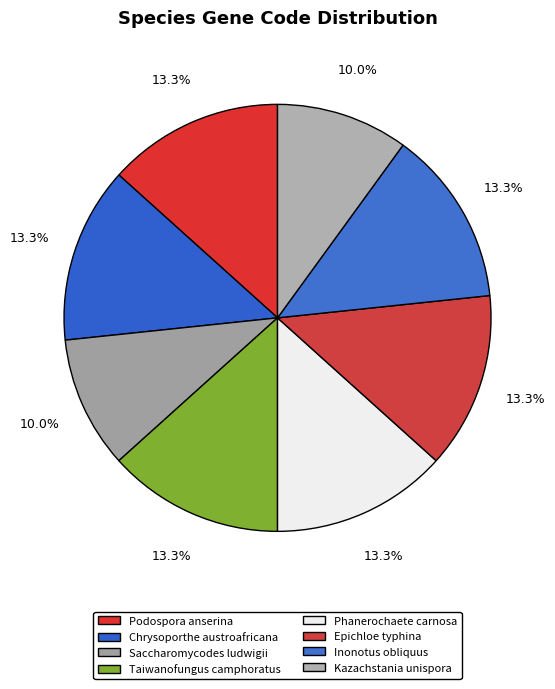

How many slices are in this pie chart?

8